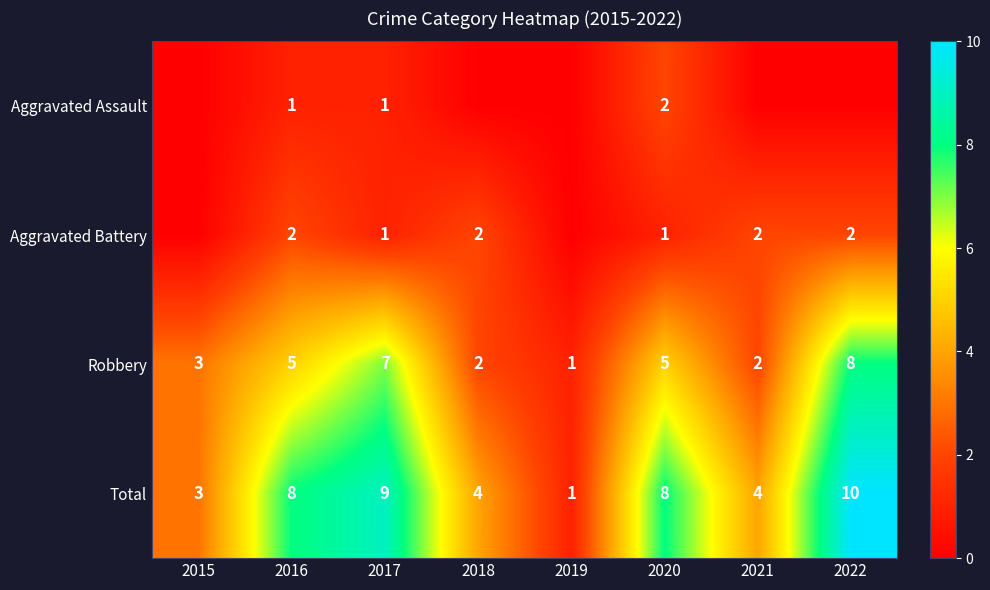

Where is Robbery nearest to the value 4?

2015